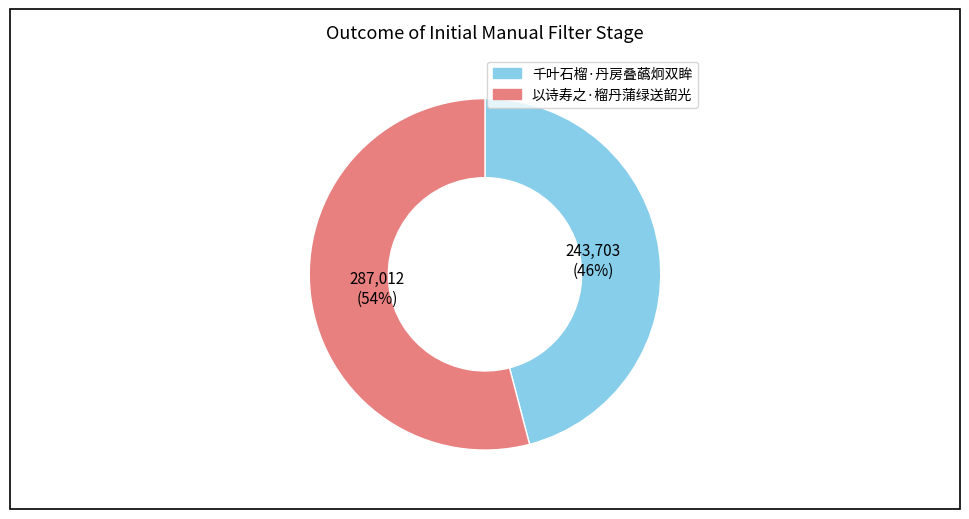

Count the number of slices in the pie.

2